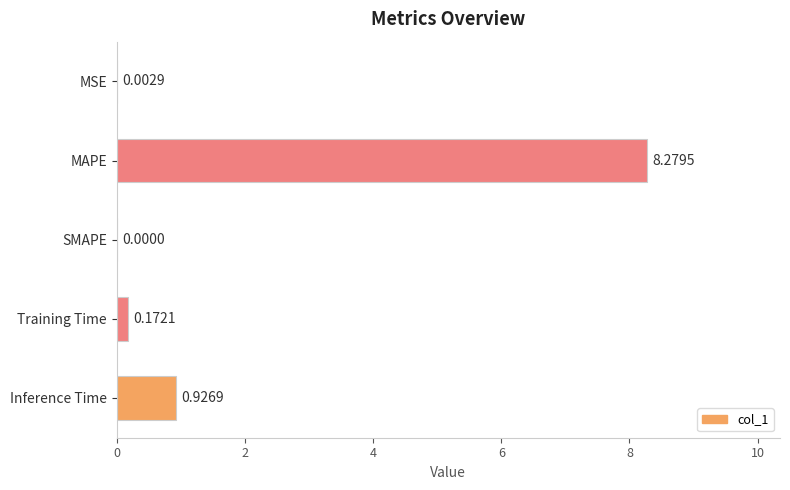

At which label is the value closest to 4?

Inference Time